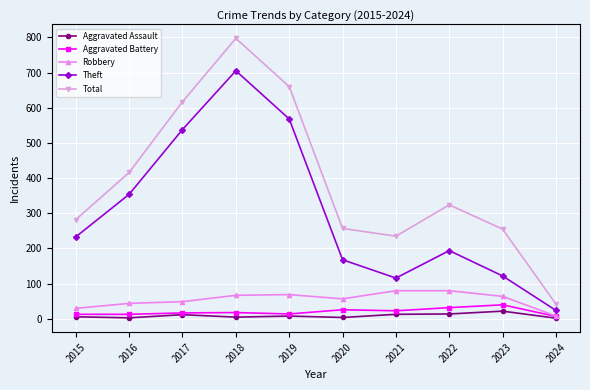

In Total, how many points are higher than both neighbors (excluding endpoints)?

2